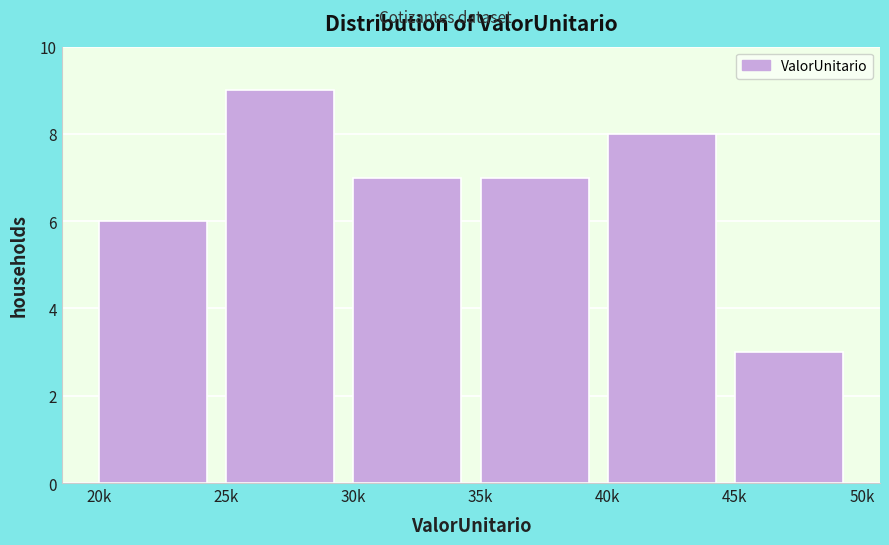

Reading right to left, what are all the values shown in this chart?

3	8	7	7	9	6